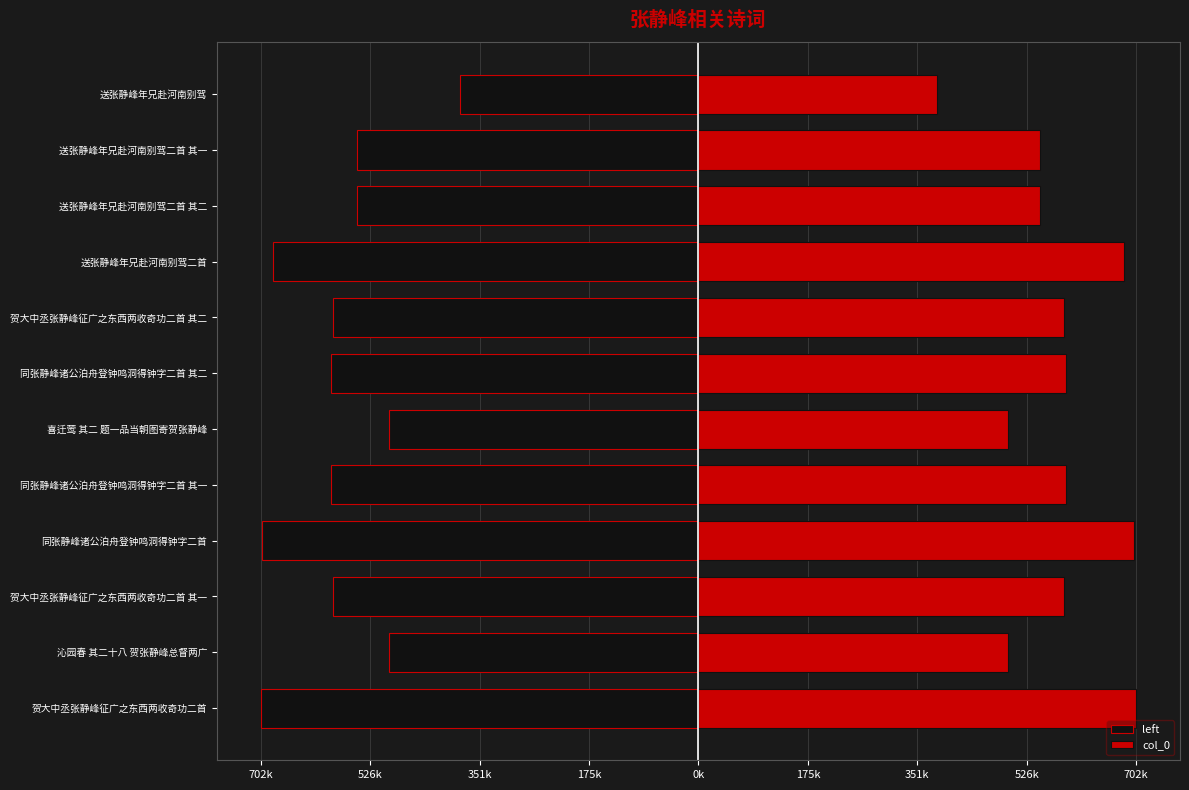

What is the highest value of the col_0 series?

702178